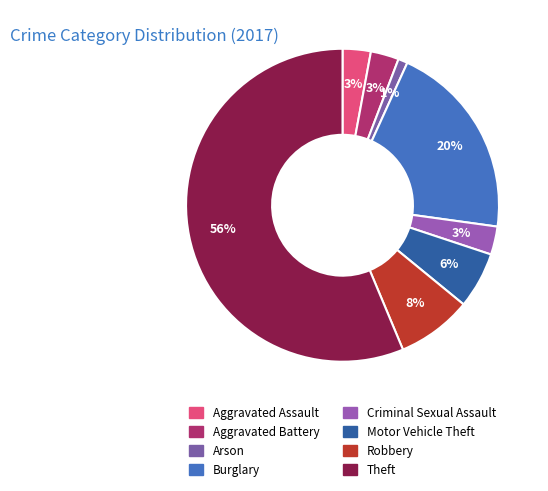

Rank the categories by value from lowest to highest.

Arson, Aggravated Assault, Aggravated Battery, Criminal Sexual Assault, Motor Vehicle Theft, Robbery, Burglary, Theft